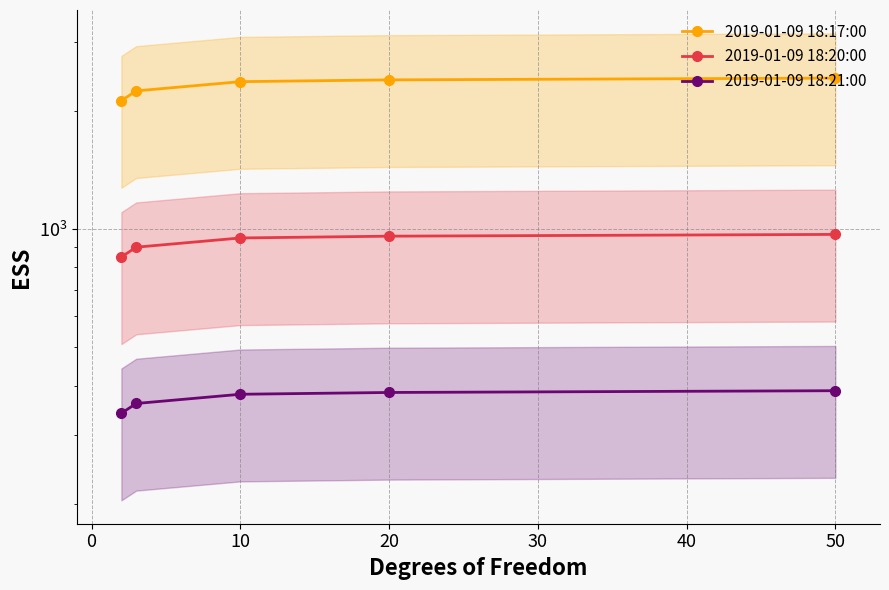

Is this an area chart (filled region under the line)?

No